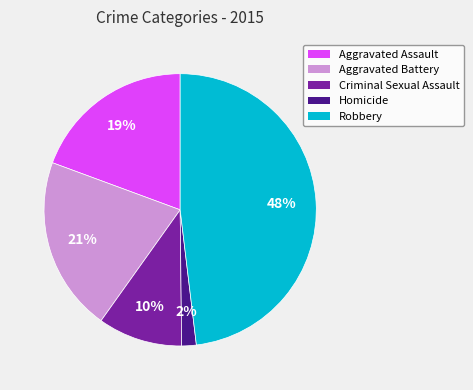

Rank the categories by value from lowest to highest.

Homicide, Criminal Sexual Assault, Aggravated Assault, Aggravated Battery, Robbery